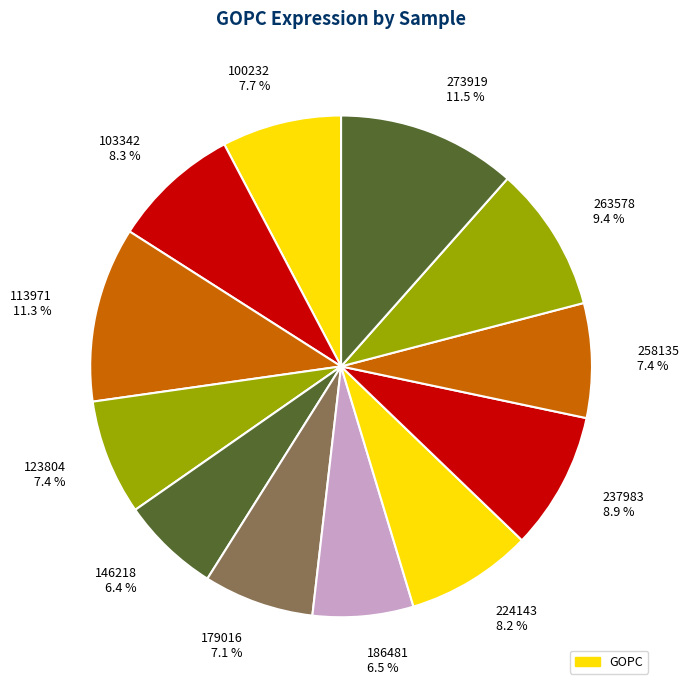

What is the ratio of the value at 263578 9.4 % to the value at 237983 8.9 %?

1.1